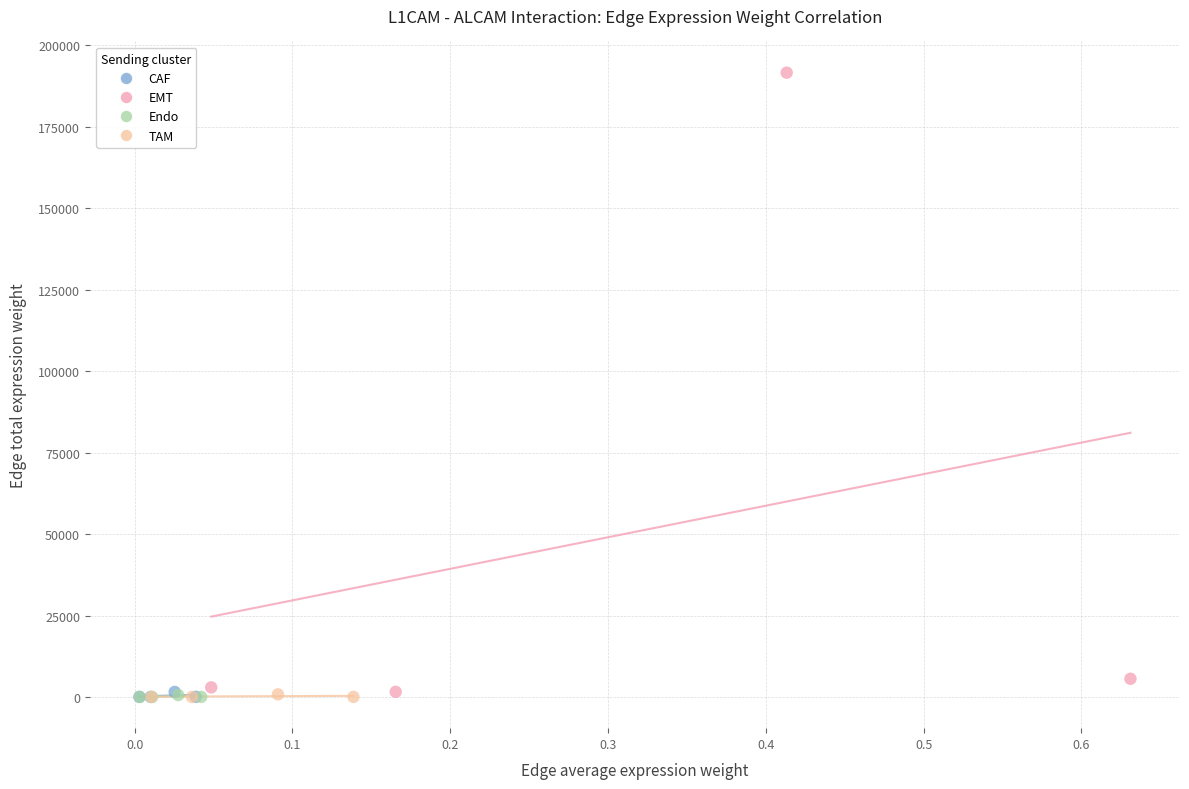

Which series has the widest spread of Y values?

EMT